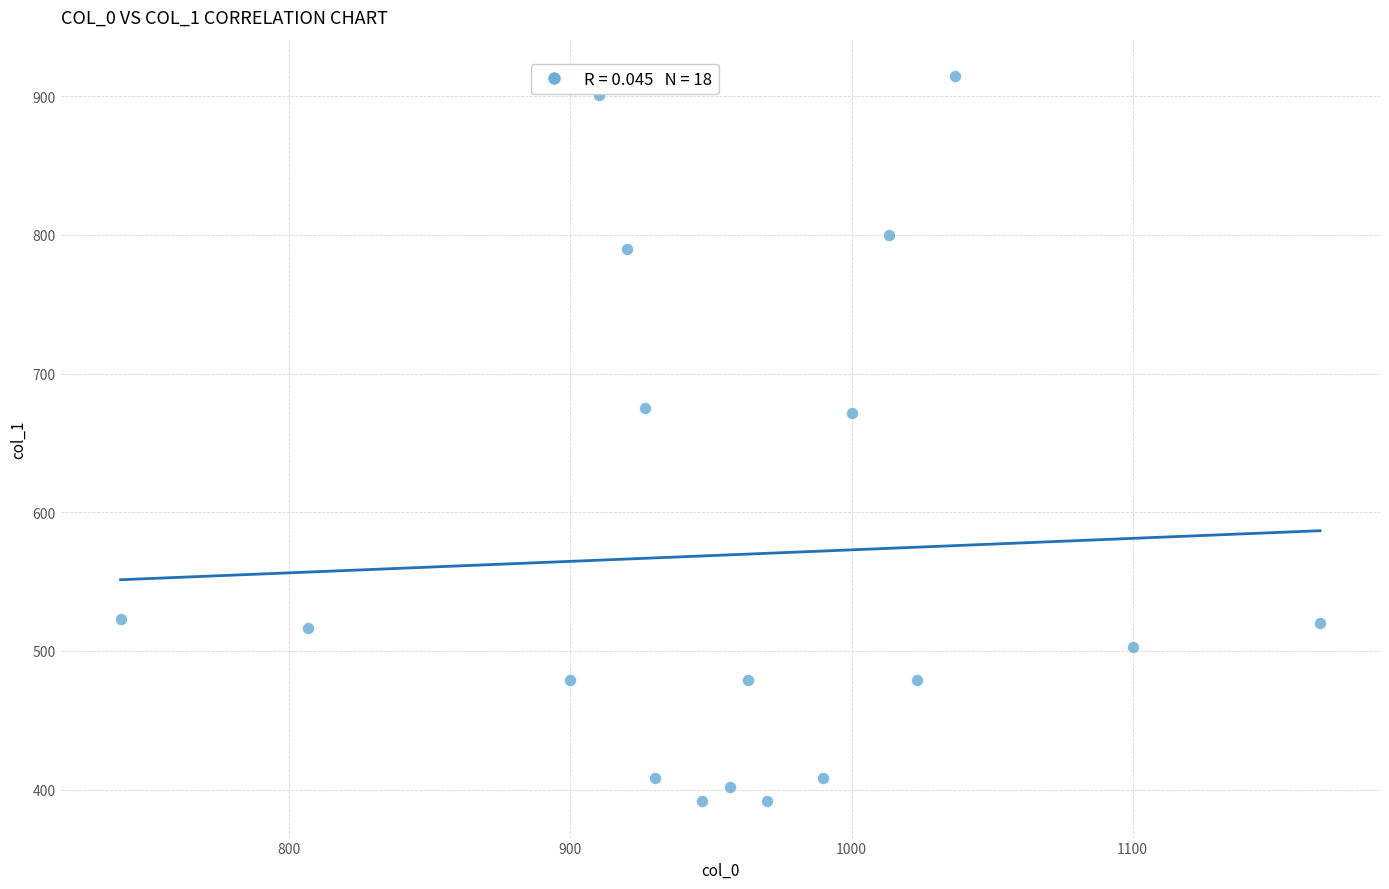

What is the range of Y values (max minus min)?

523.1